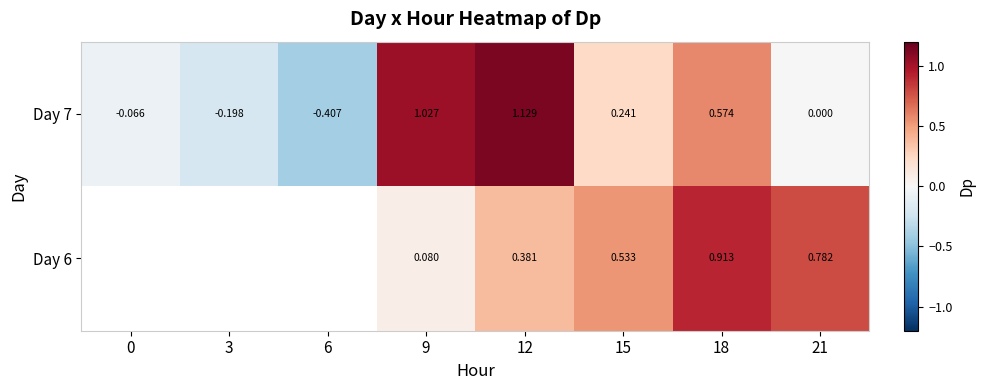

How many values in Day 7 are below zero?

3